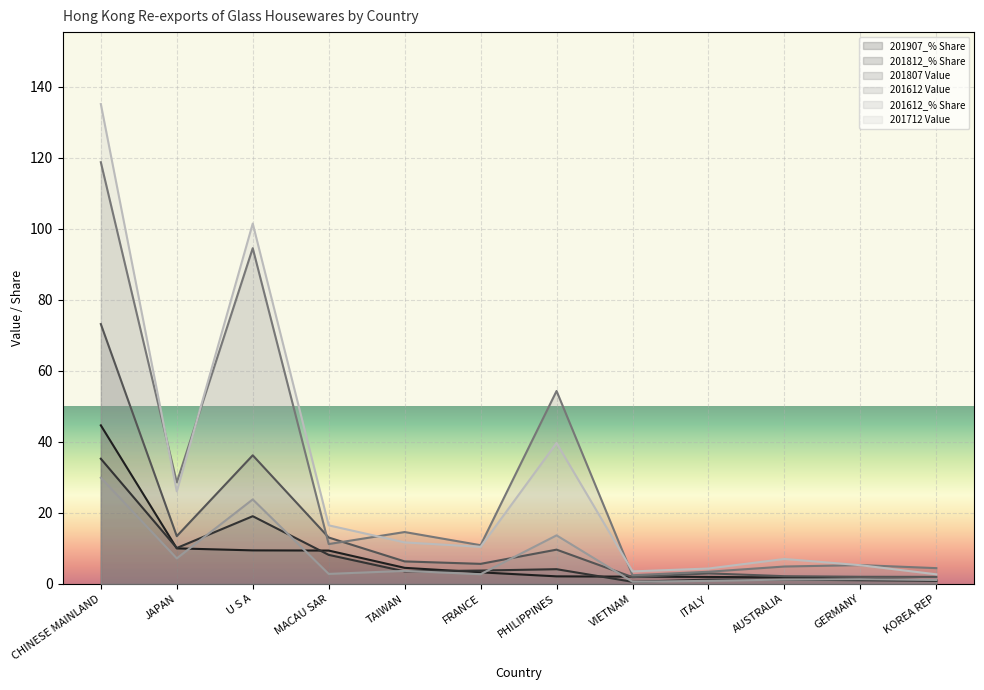

What is the value of the 201812_% Share point at the 6th from the left?

3.8